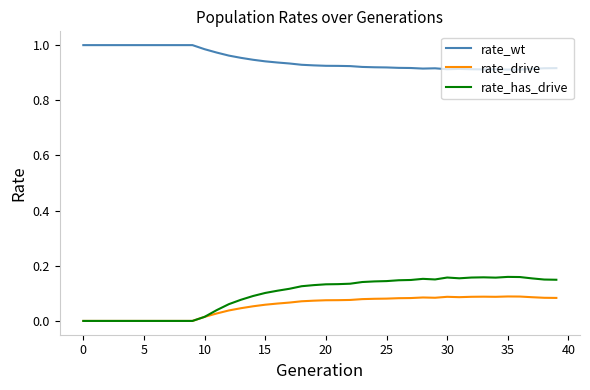

Which series has the largest total across all categories?

rate_wt